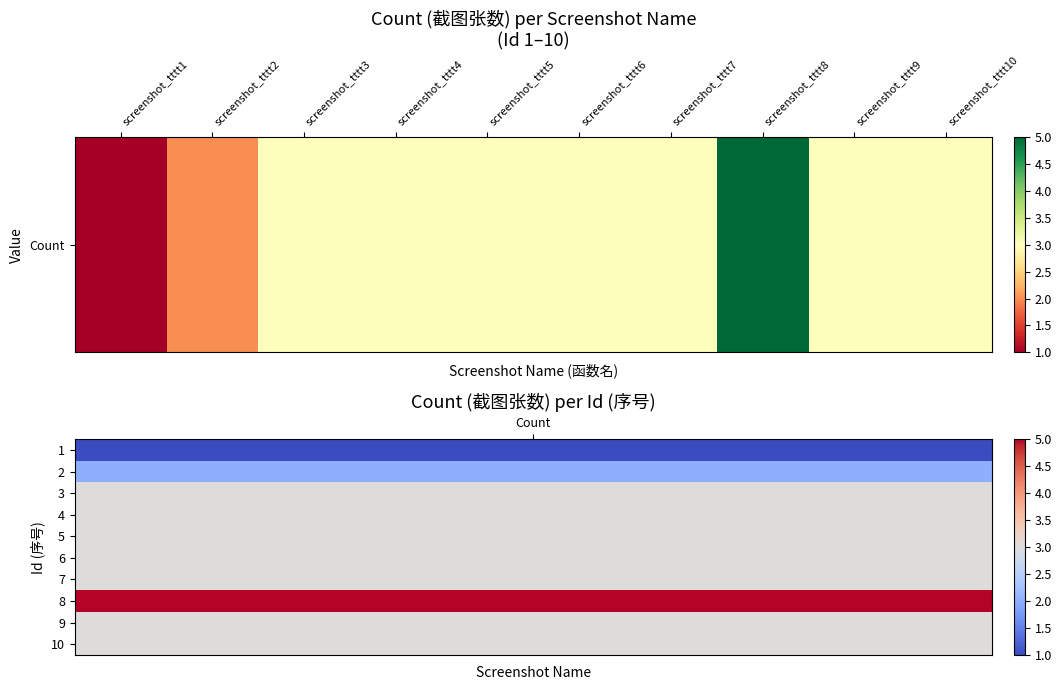

What is the change in value from screenshot_tttt1 to screenshot_tttt9?

+2